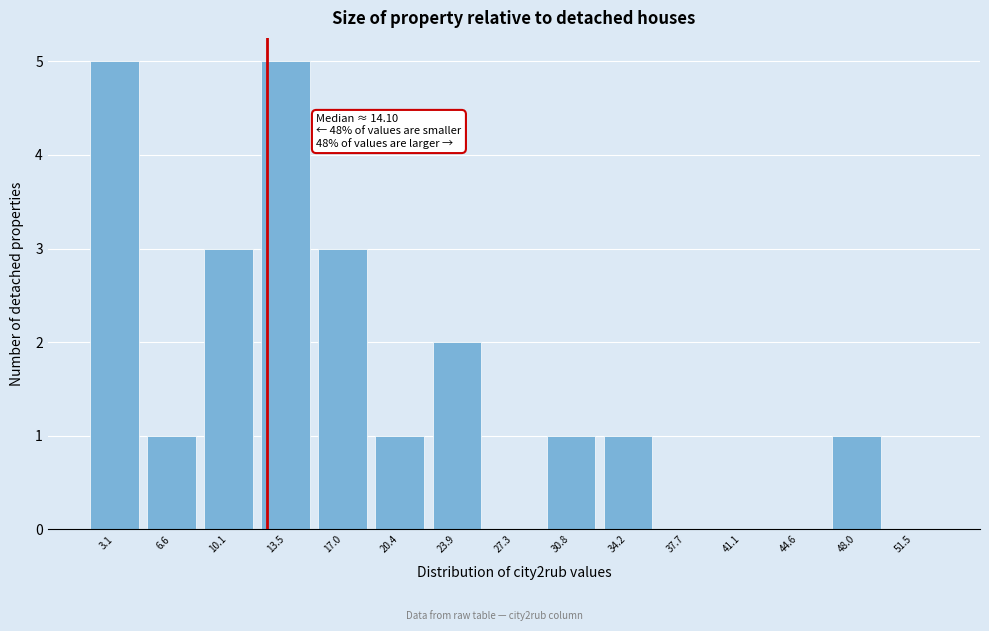

Reading left to right, transcribe all the data shown in this chart.

3.1=5	6.6=1	10.1=3	13.5=5	17.0=3	20.4=1	23.9=2	27.3=0	30.8=1	34.2=1	37.7=0	41.1=0	44.6=0	48.0=1	51.5=0